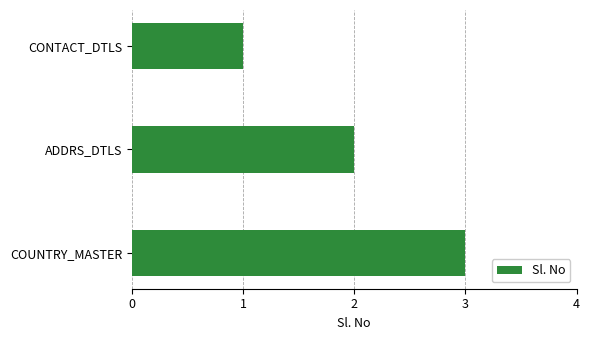

Does the chart contain any negative values?

No